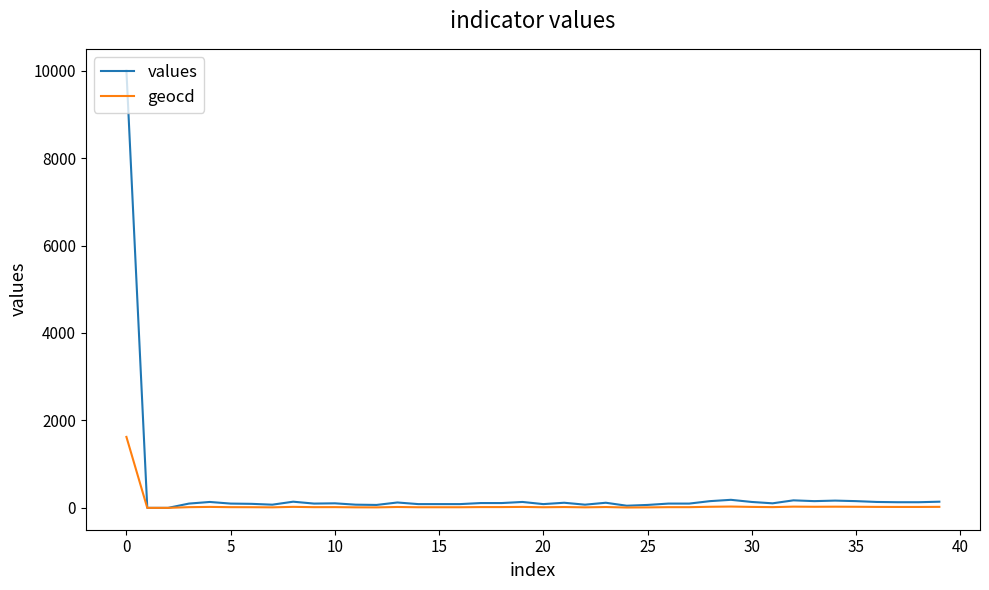

Rank the series by their maximum value, from lowest to highest.

geocd, values